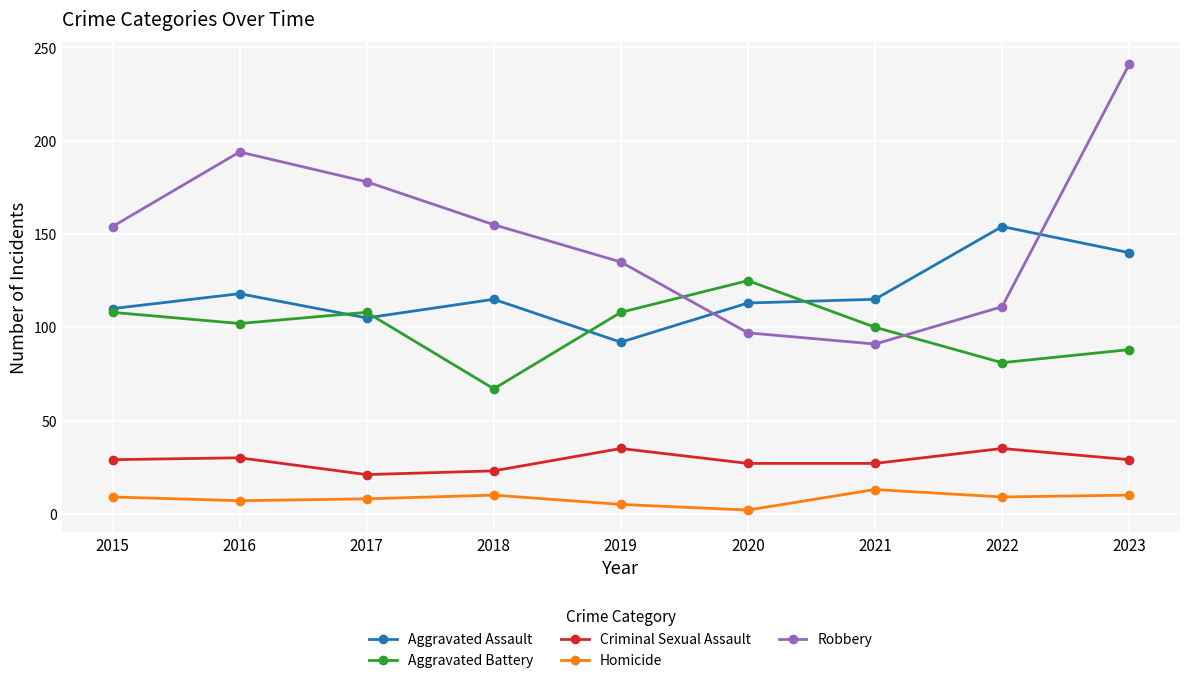

Is this an area chart (filled region under the line)?

No